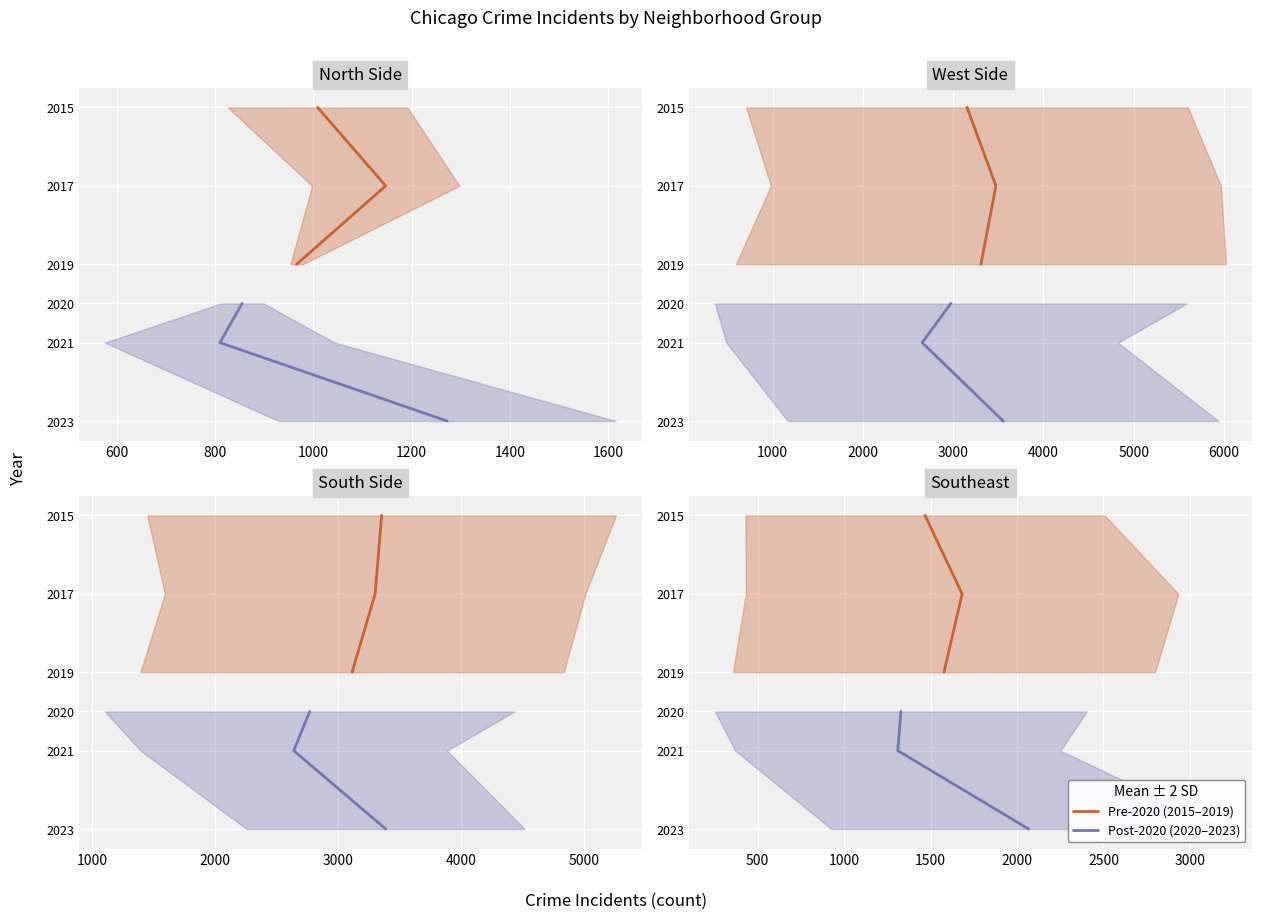

True or false: Pre-2020 (2015–2019) has a value of 2949 at 800.

False